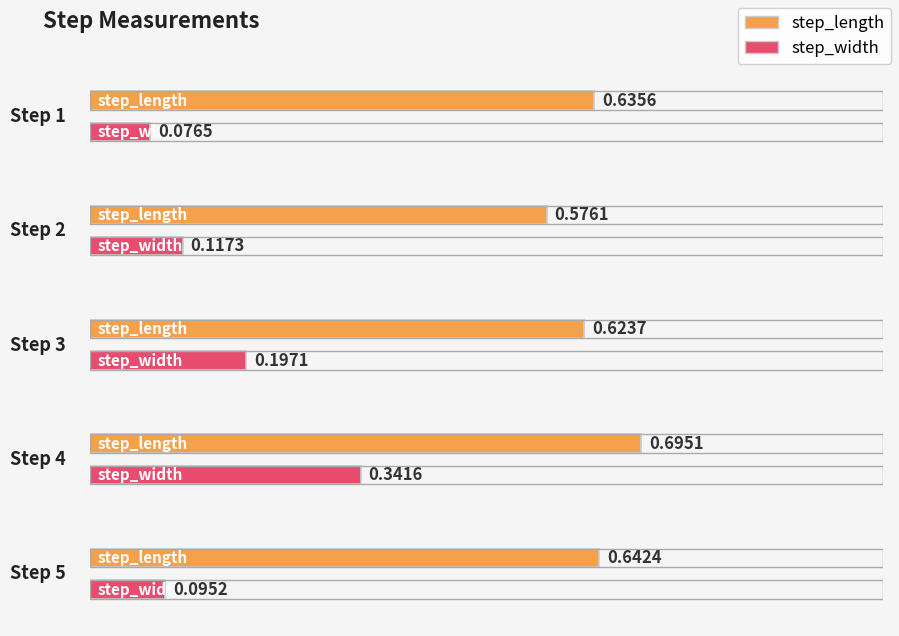

The step_width series shows 0.2 at 2. True or false?

False